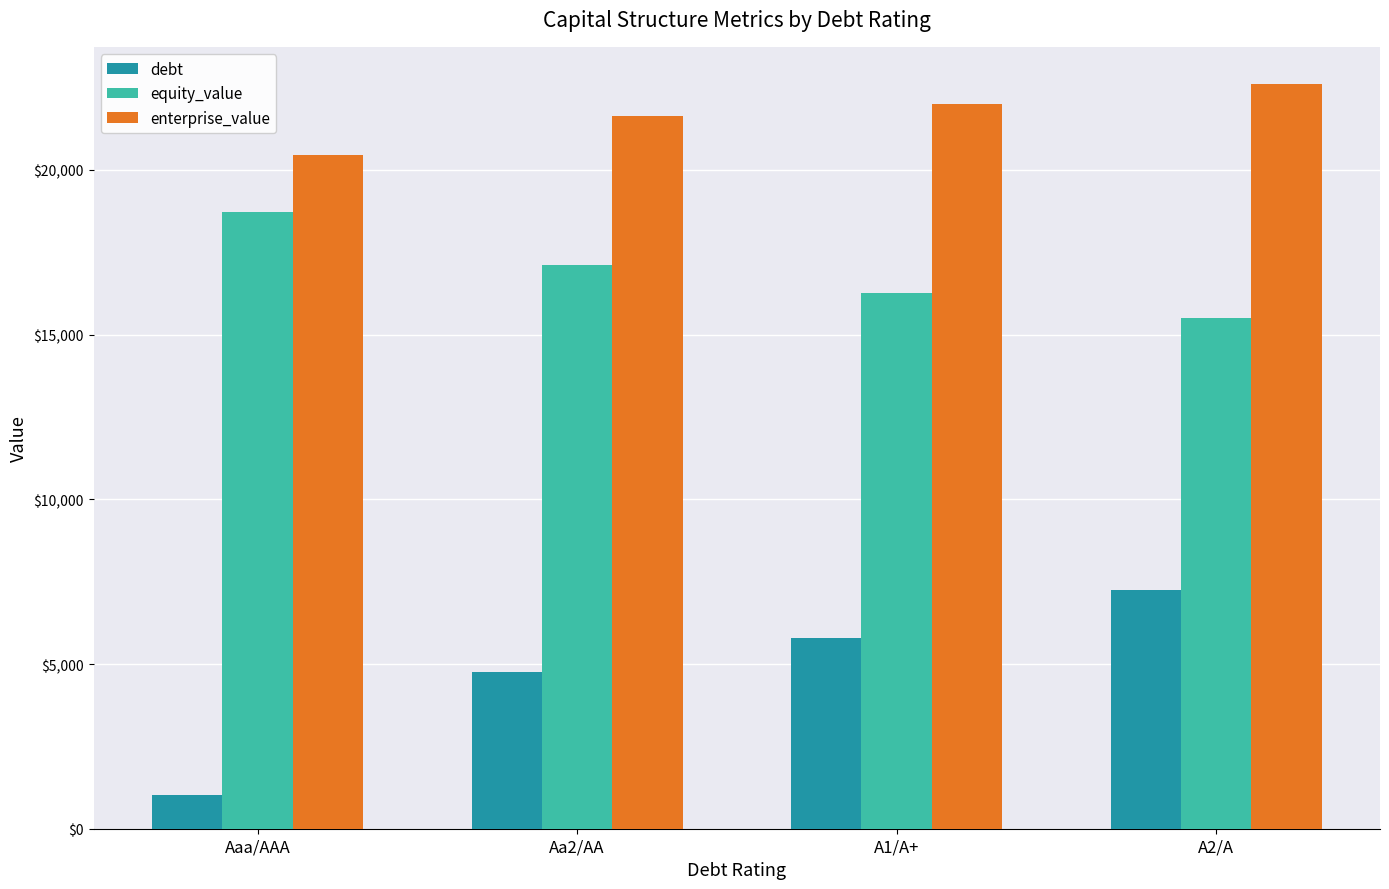

What is the value of the equity_value bar at the 3rd from the left?

16272.5